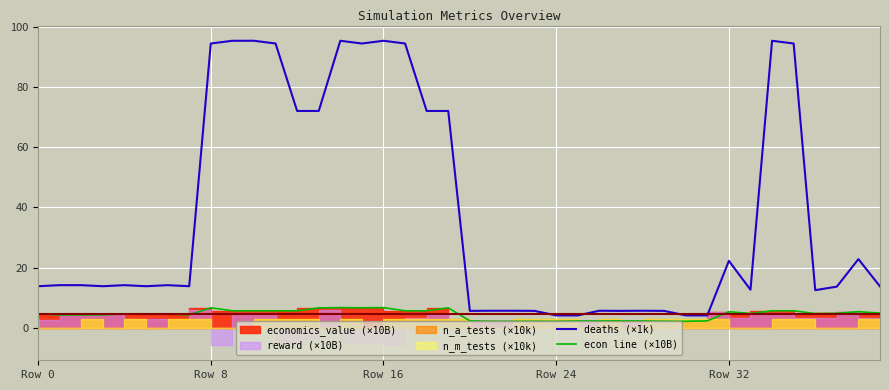

What is the minimum value for deaths (×1k)?

4.1